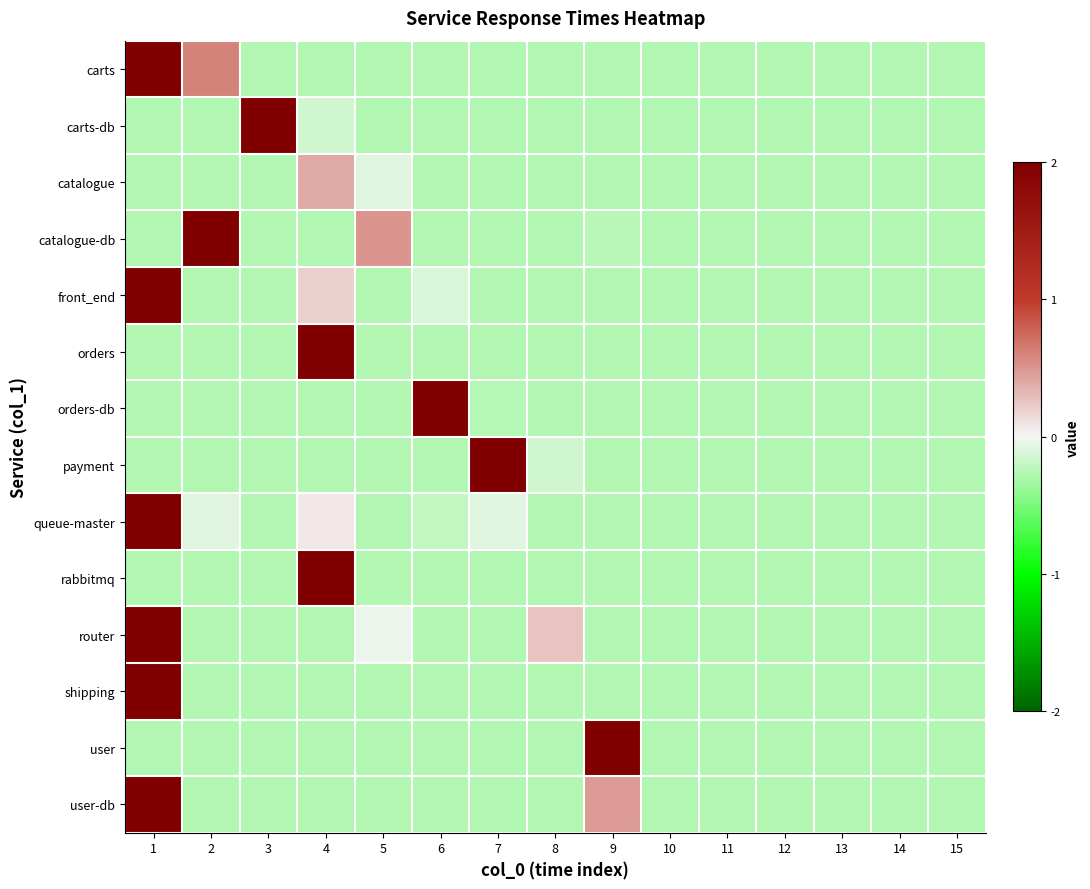

Which series has the widest spread of values?

queue-master